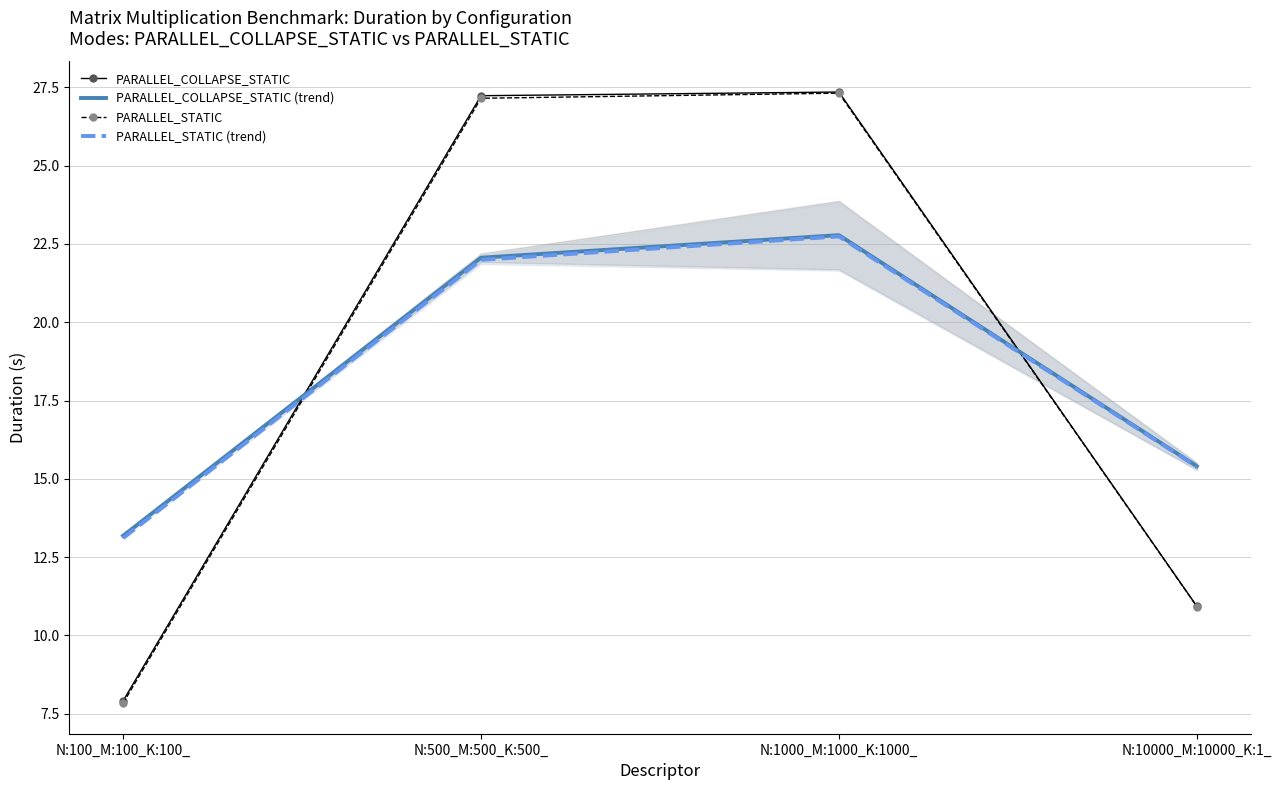

Rank the series by their maximum value, from highest to lowest.

PARALLEL_COLLAPSE_STATIC, PARALLEL_STATIC, PARALLEL_COLLAPSE_STATIC (trend), PARALLEL_STATIC (trend)